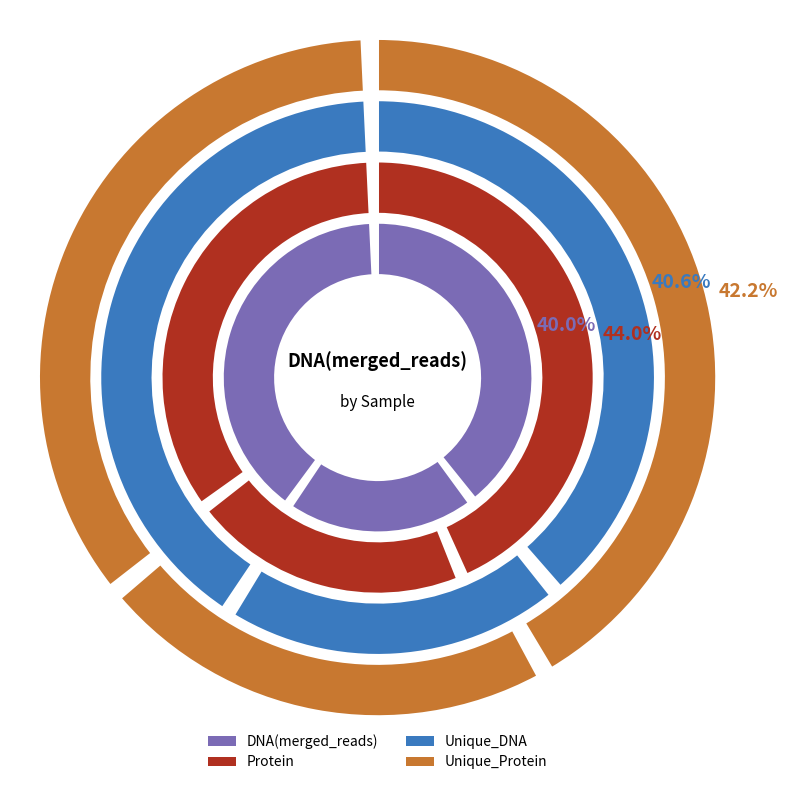

Does Y28_raw account for over 50% of the chart?

No